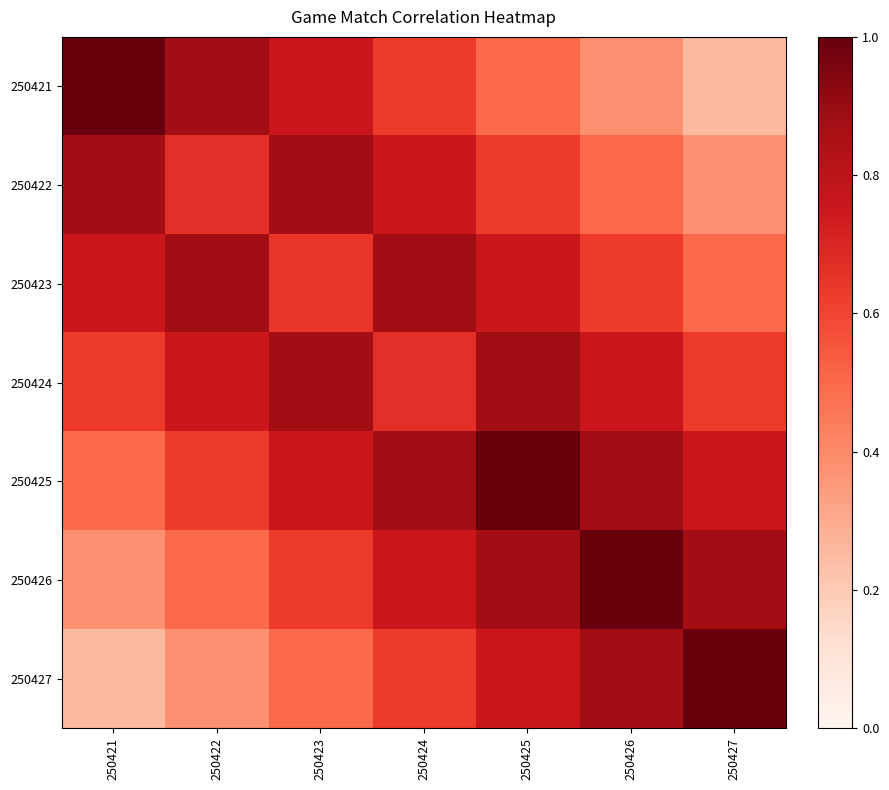

Reading left to right, transcribe all the data shown in this chart.

250421: 250421=1.0	250422=0.9	250423=0.8	250424=0.6	250425=0.5	250426=0.4	250427=0.2
250422: 250421=0.9	250422=0.7	250423=0.9	250424=0.8	250425=0.6	250426=0.5	250427=0.4
250423: 250421=0.8	250422=0.9	250423=0.6	250424=0.9	250425=0.8	250426=0.6	250427=0.5
250424: 250421=0.6	250422=0.8	250423=0.9	250424=0.7	250425=0.9	250426=0.8	250427=0.6
250425: 250421=0.5	250422=0.6	250423=0.8	250424=0.9	250425=1.0	250426=0.9	250427=0.8
250426: 250421=0.4	250422=0.5	250423=0.6	250424=0.8	250425=0.9	250426=1.0	250427=0.9
250427: 250421=0.2	250422=0.4	250423=0.5	250424=0.6	250425=0.8	250426=0.9	250427=1.0